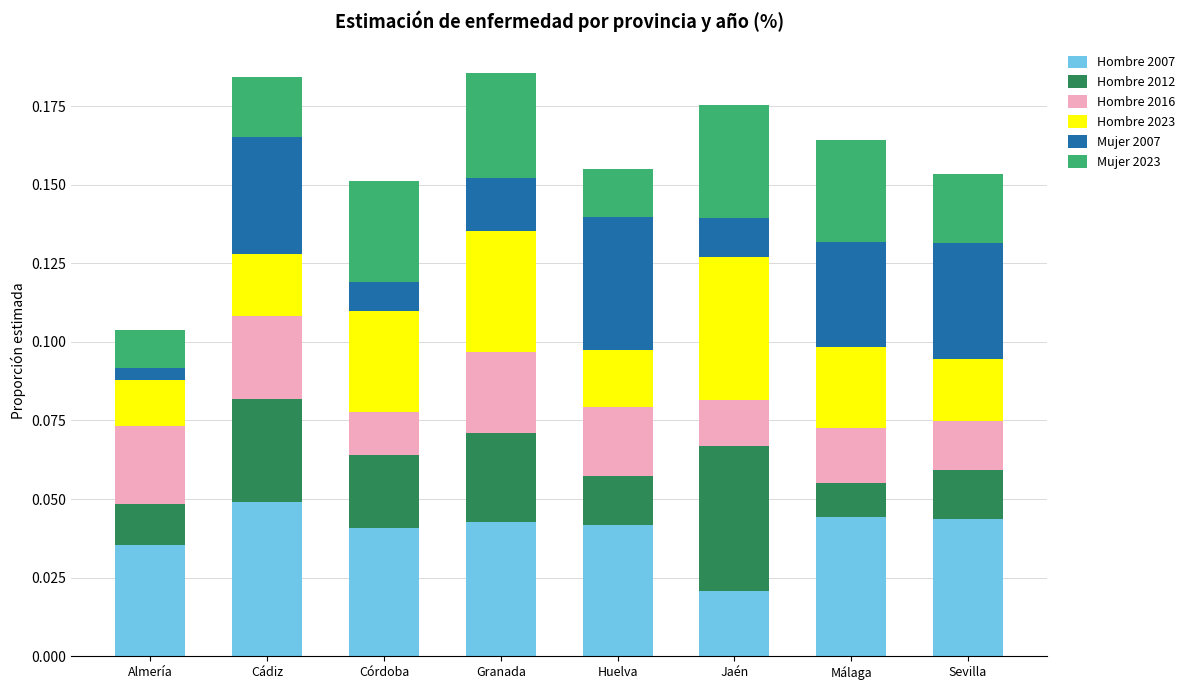

How many bars are there in total?

8